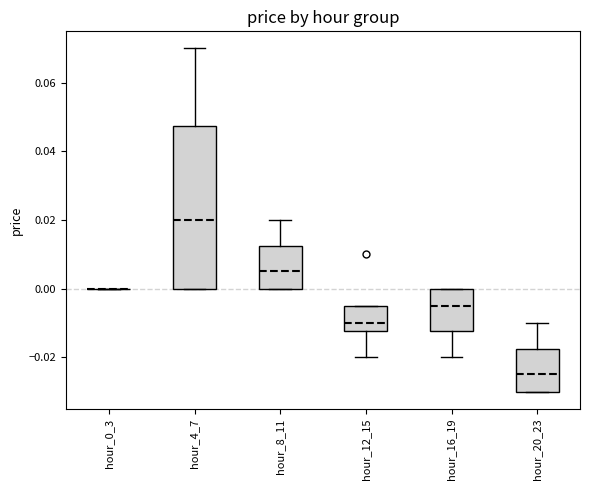

Where does the upper whisker of the box for hour_20_23 end on the y-axis? The values are not printed on the chart, so give them approximately, as read against the axis.

-0.010